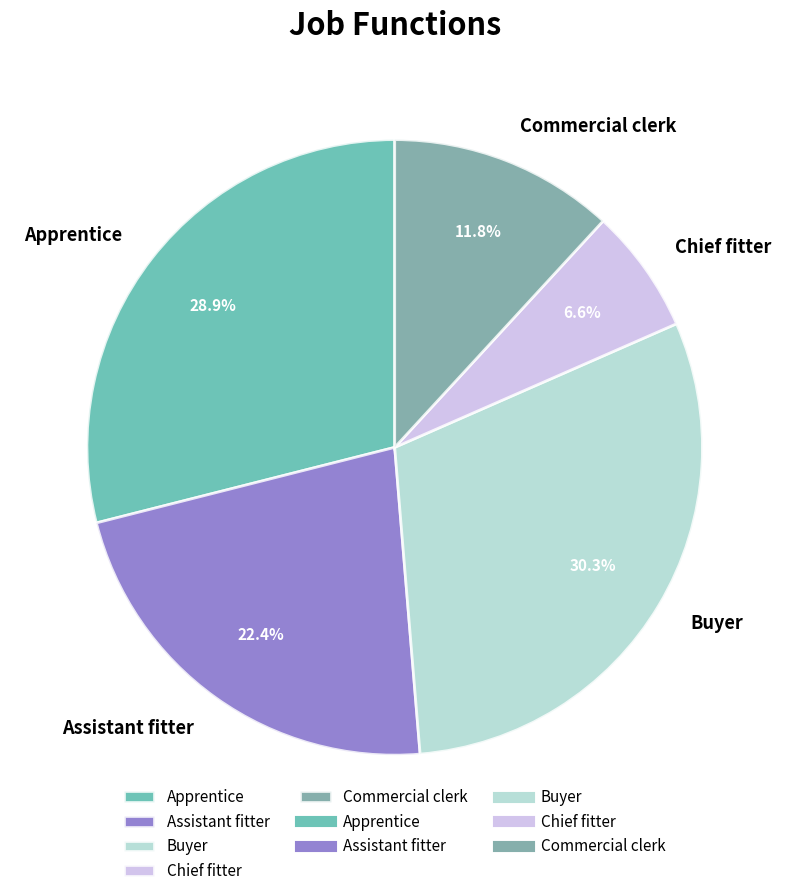

Do Commercial clerk and Buyer together represent more than half of the pie?

No